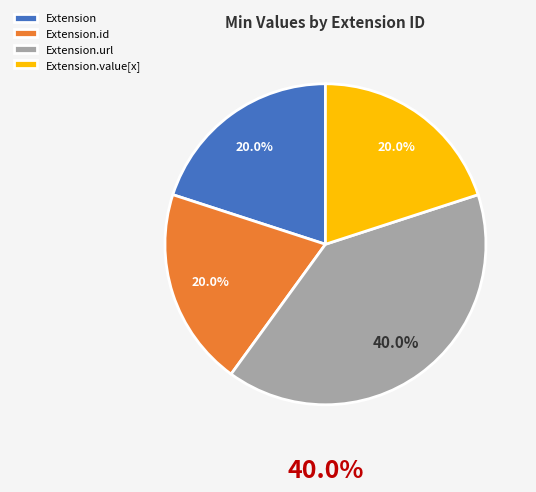

How many segments does this pie chart have?

4